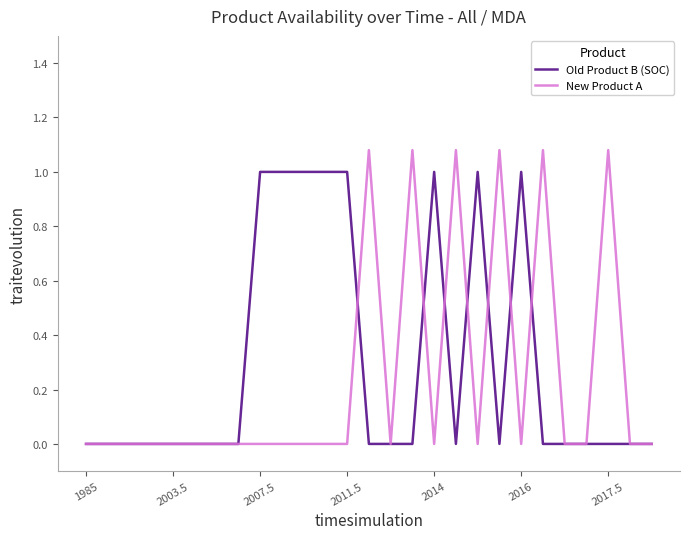

Which series has the largest range (max minus min)?

New Product A